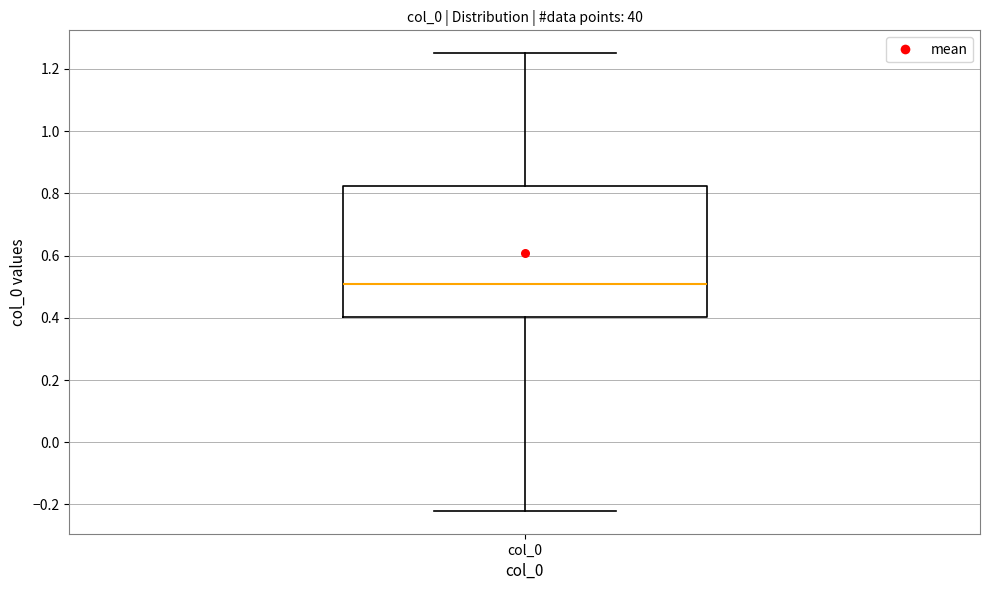

Read this box plot against the y-axis: the position of the median line, the range covered by the box, and the ends of both whiskers. The values are not printed on the chart, so give them approximately, as read against the axis.

median 0.50, box 0.40 to 0.82, whiskers -0.22 to 1.26